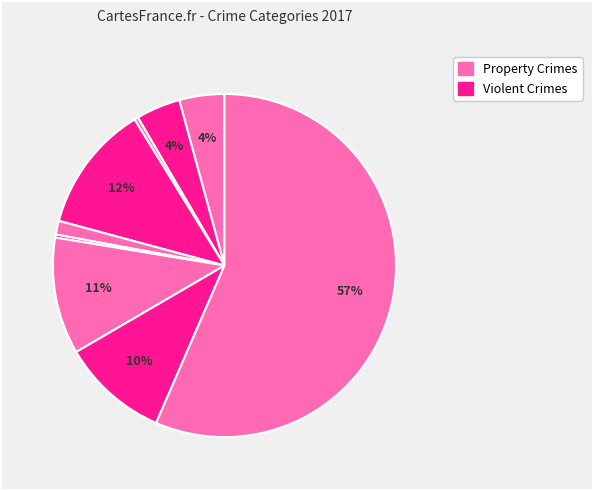

Count the number of slices in the pie.

9